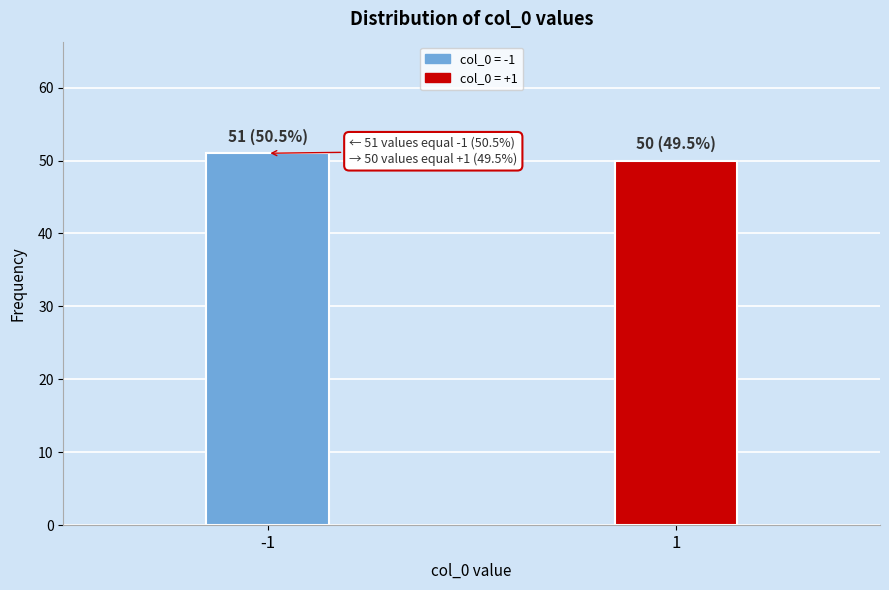

Reading right to left, extract all data points from this chart.

1=50	-1=51